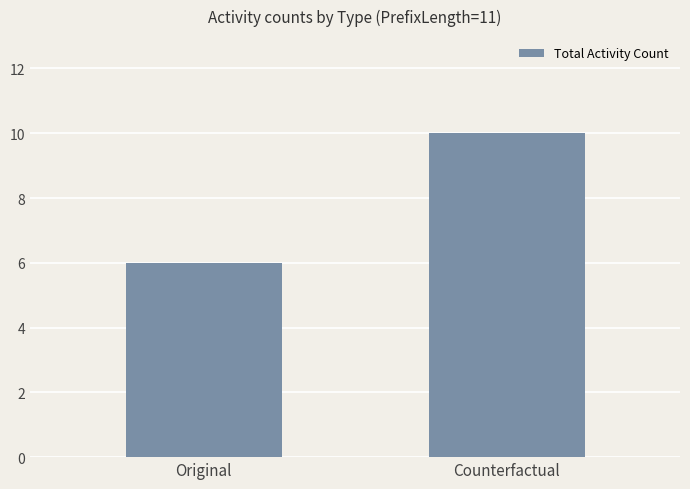

What is the average value?

8